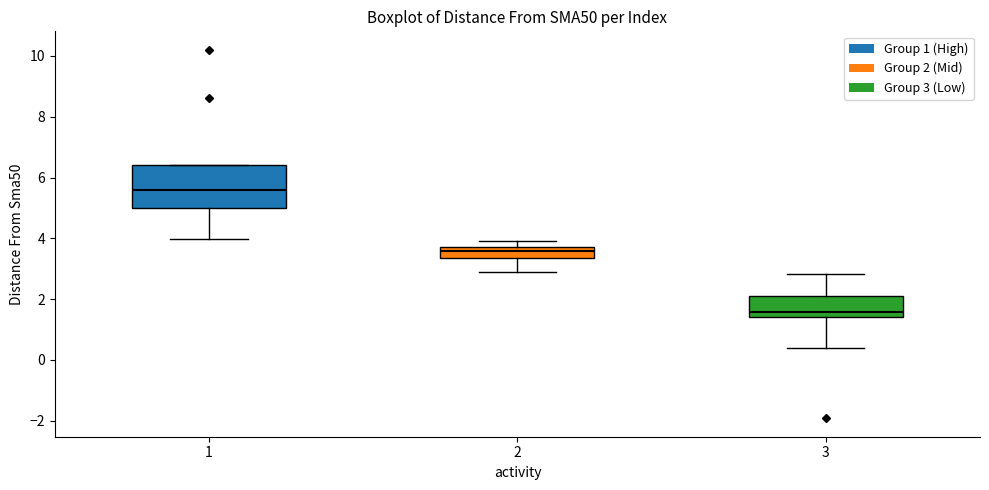

Which box has the highest median line?

1